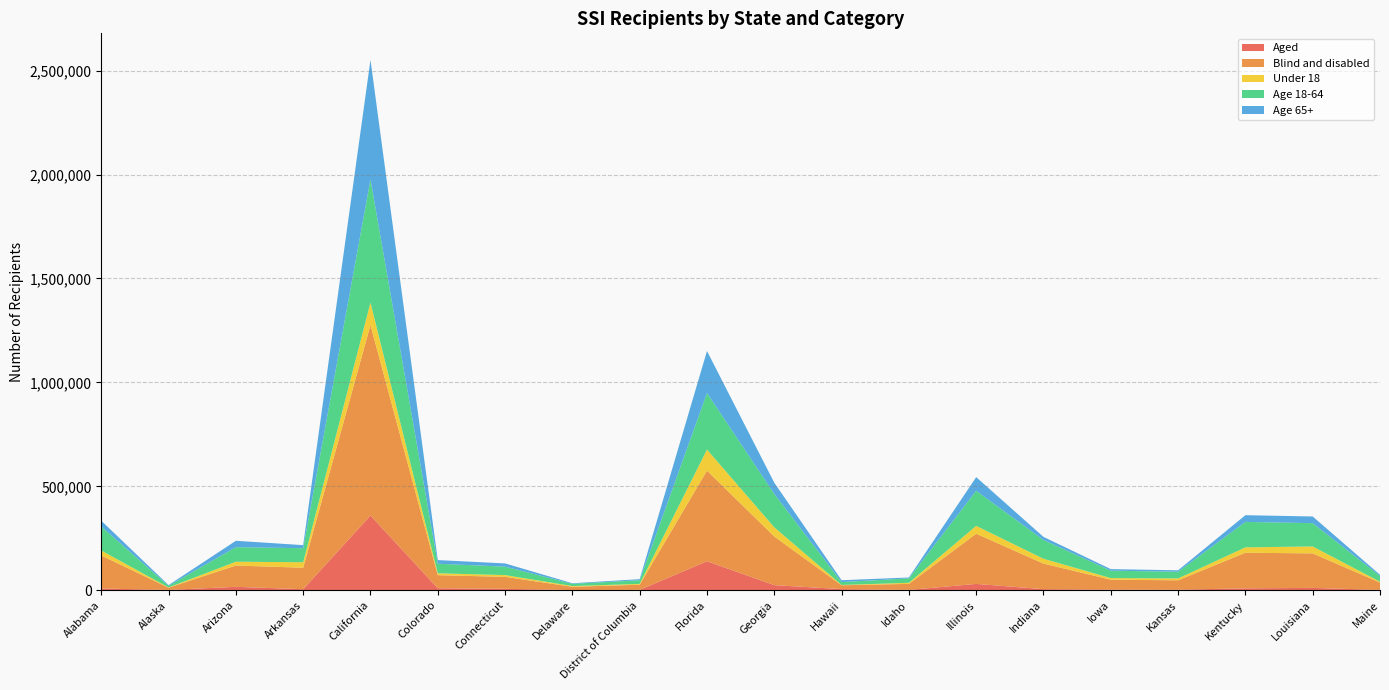

Reading left to right, extract all data points from this chart.

Aged: Alabama=8616	Alaska=1762	Arizona=16709	Arkansas=5183	California=359679	Colorado=9851	Connecticut=7014	Delaware=1229	District of Columbia=2072	Florida=139616	Georgia=24813	Hawaii=5652	Idaho=1808	Illinois=30726	Indiana=5474	Iowa=3173	Kansas=2907	Kentucky=9339	Louisiana=11555	Maine=1738
Blind and disabled: Alabama=158733	Alaska=10687	Arizona=102370	Arkansas=103397	California=916065	Colorado=62772	Connecticut=57623	Delaware=15676	District of Columbia=24697	Florida=435857	Georgia=233885	Hawaii=18572	Idaho=28962	Illinois=241376	Indiana=122909	Iowa=47769	Kansas=45165	Kentucky=171274	Louisiana=165969	Maine=35556
Under 18: Alabama=23967	Alaska=1194	Arizona=18342	Arkansas=26385	California=108354	Colorado=9233	Connecticut=8483	Delaware=3453	District of Columbia=3949	Florida=101512	Georgia=44214	Hawaii=1422	Idaho=5249	Illinois=37808	Indiana=23282	Iowa=7764	Kansas=8991	Kentucky=25840	Louisiana=33333	Maine=4001
Age 18-64: Alabama=115306	Alaska=8081	Arizona=70028	Arkansas=67470	California=592467	Colorado=45830	Connecticut=40631	Delaware=10663	District of Columbia=17745	Florida=271933	Georgia=160607	Hawaii=13846	Idaho=21177	Illinois=168721	Indiana=90293	Iowa=35716	Kansas=31980	Kentucky=122573	Louisiana=112050	Maine=27823
Age 65+: Alabama=28076	Alaska=3174	Arizona=30709	Arkansas=14725	California=574923	Colorado=17560	Connecticut=15523	Delaware=2789	District of Columbia=5075	Florida=202028	Georgia=53877	Hawaii=8956	Idaho=4344	Illinois=65573	Indiana=14808	Iowa=7462	Kansas=7101	Kentucky=32200	Louisiana=32141	Maine=5470